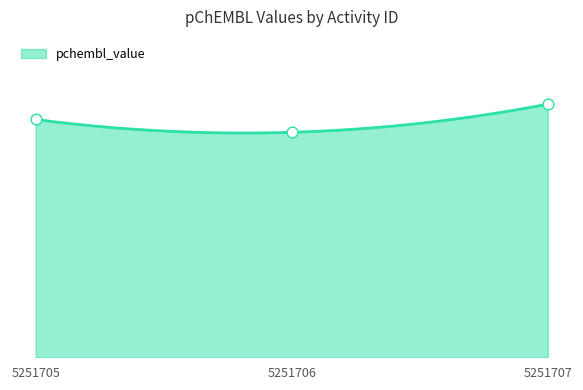

What is the ratio of the value at 5251705 to the value at 5251707?

0.9